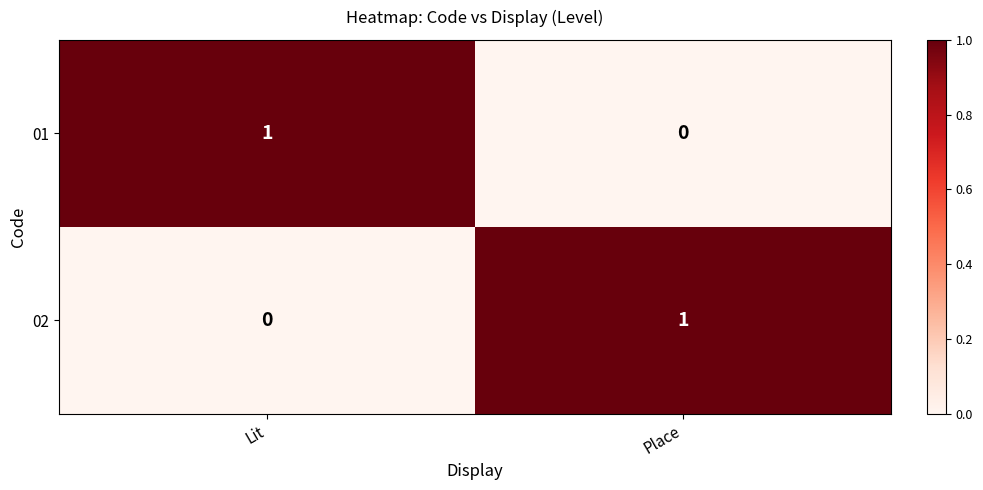

Rank the series at Place from lowest to highest value.

01, 02